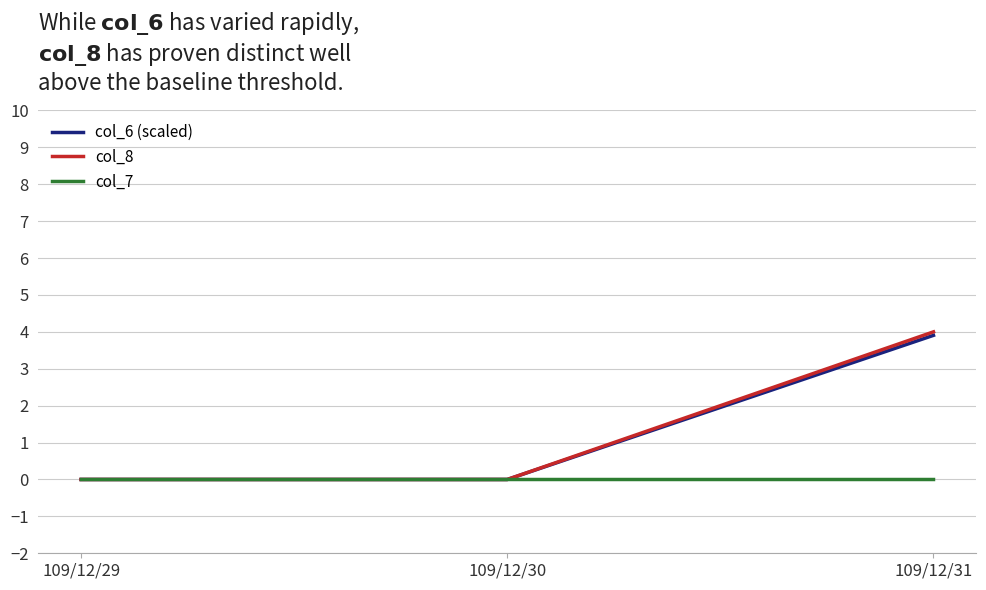

Which series has the widest spread of values?

col_8